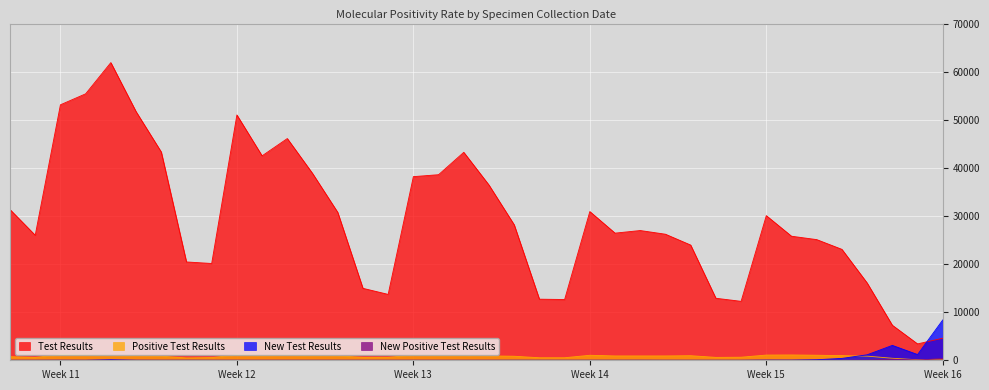

What is the label of the 23rd point from the right?

2022/03/27